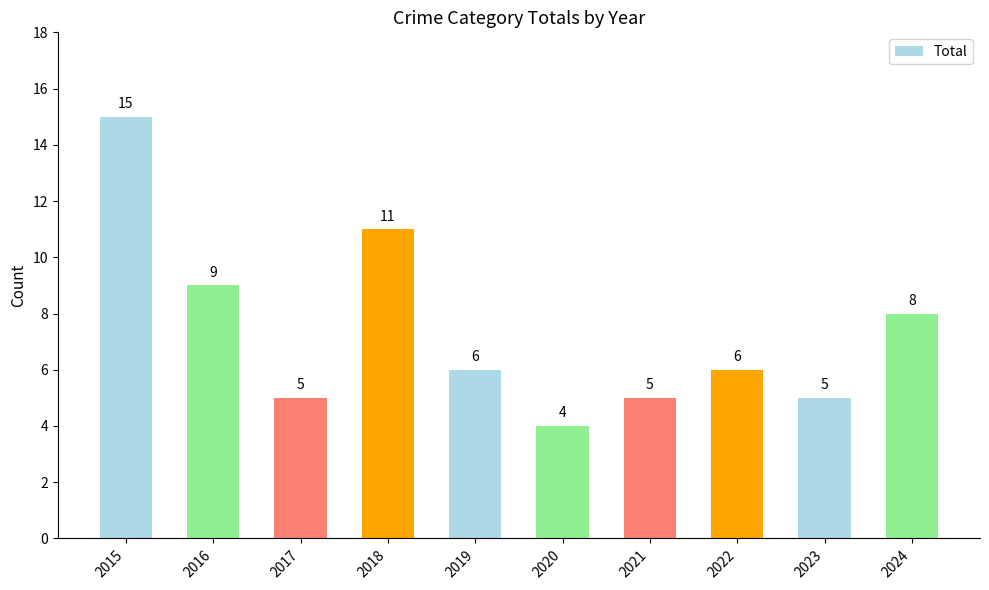

What is the sum of the values at 2017 and 2019?

11